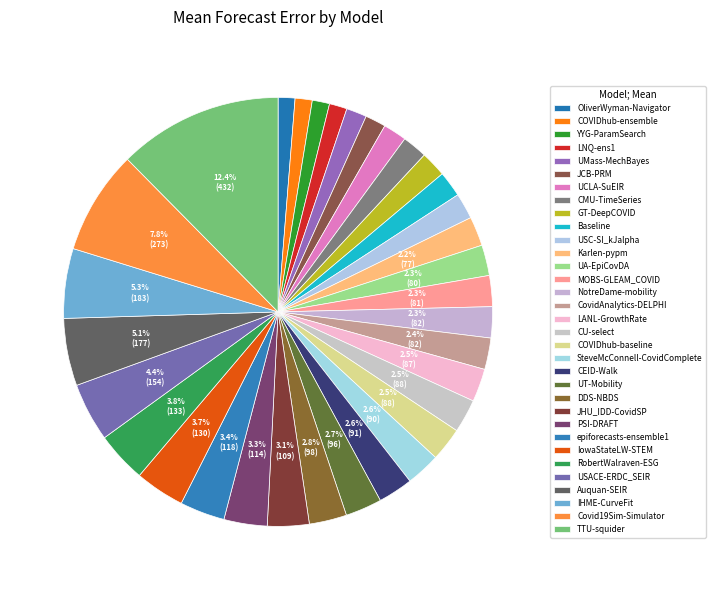

What is the largest slice in the pie chart?

TTU-squider